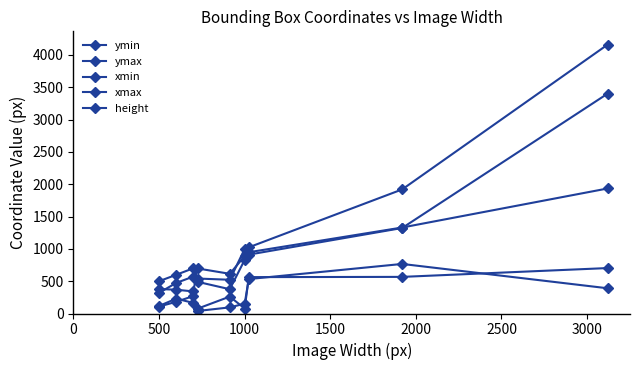

What is the value of the xmax point at the 9th from the left?

1934.5